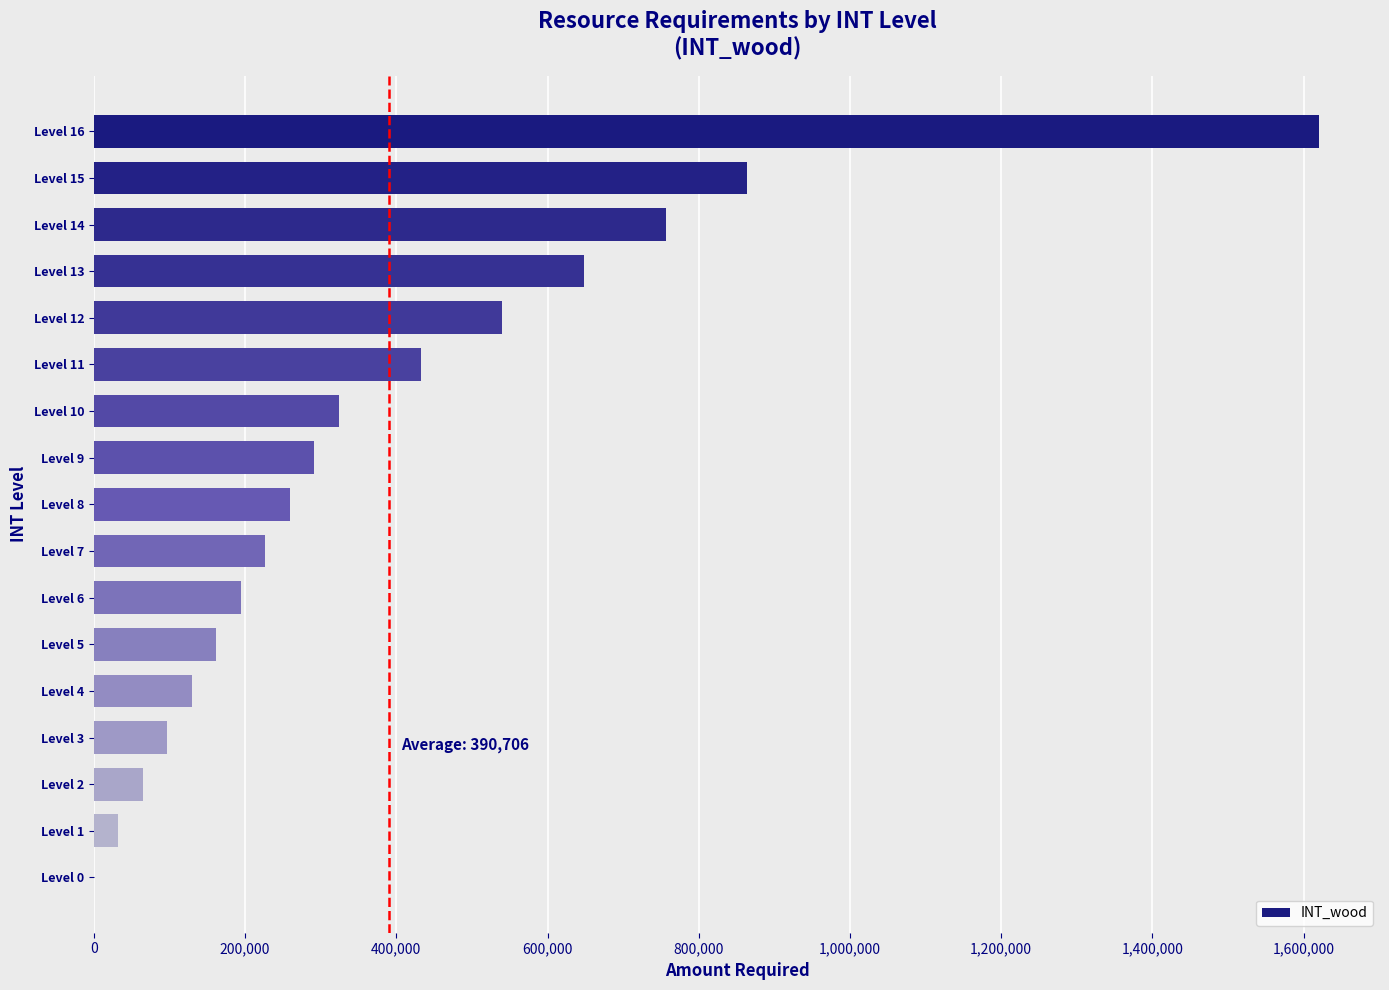

Reading top to bottom, list all the values displayed in this chart.

Level 16=1620000	Level 15=864000	Level 14=756000	Level 13=648000	Level 12=540000	Level 11=432000	Level 10=324000	Level 9=291600	Level 8=259200	Level 7=226800	Level 6=194400	Level 5=162000	Level 4=129600	Level 3=97200	Level 2=64800	Level 1=32400	Level 0=0